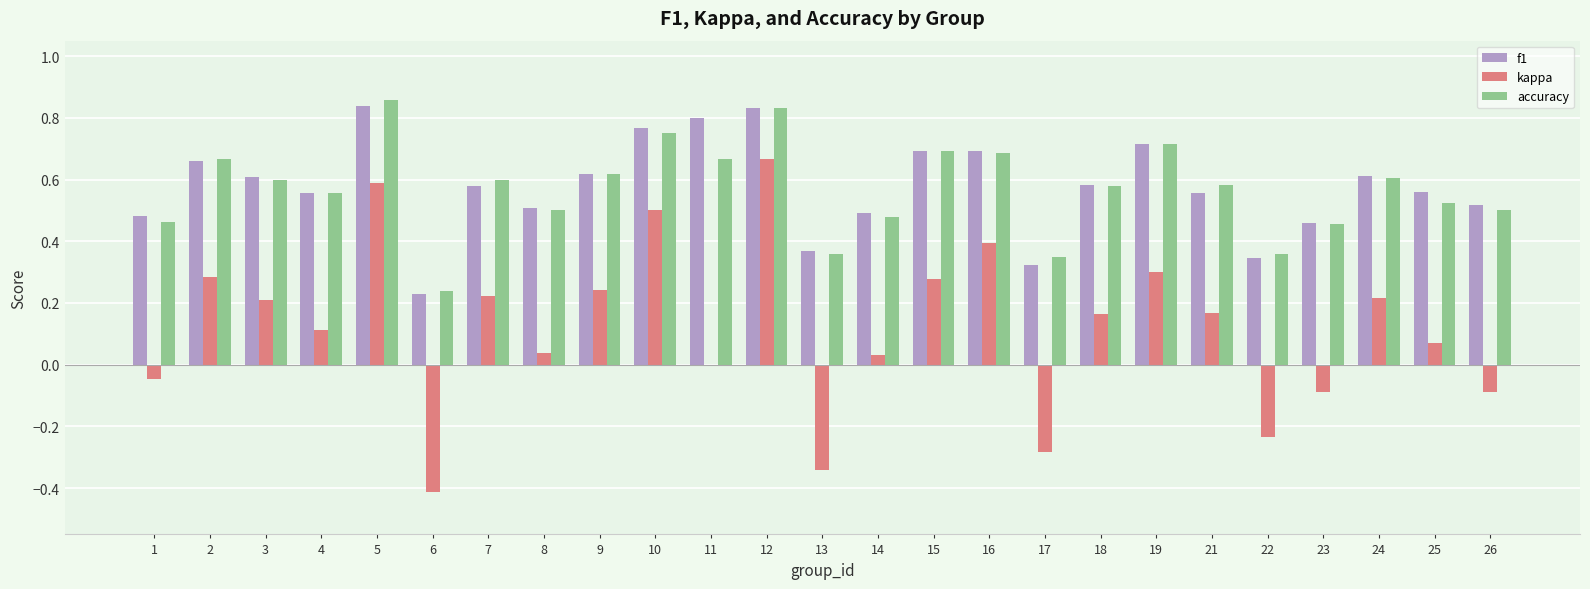

What is the sum of the f1 values at 4 and 19?

1.3